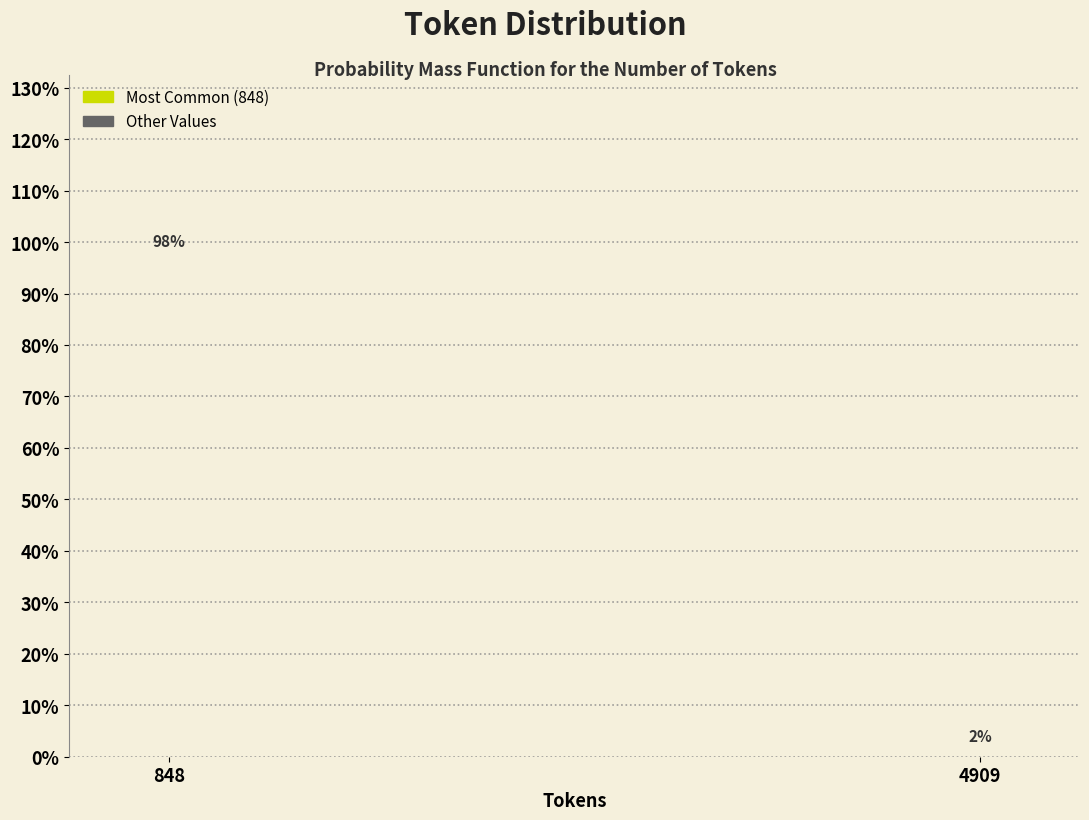

At which label does the data first exceed 98?

848